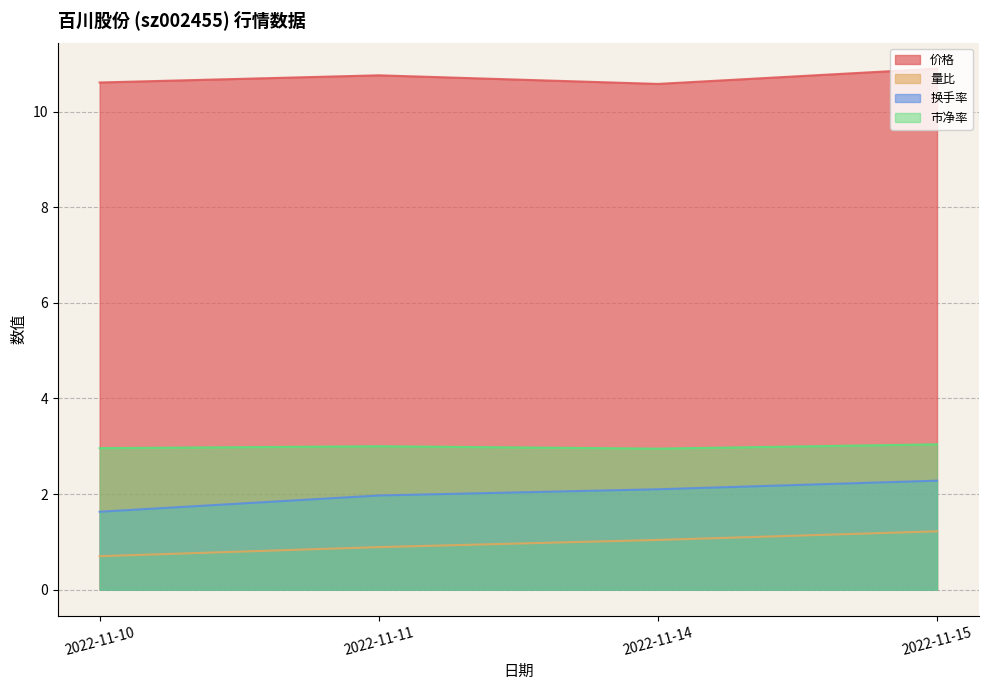

Where is 换手率 nearest to the value 1?

2022-11-10